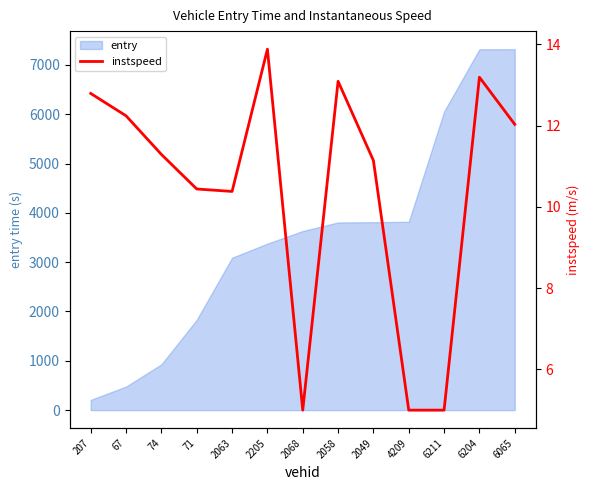

The entry series shows 3818.7 at 4209. True or false?

True